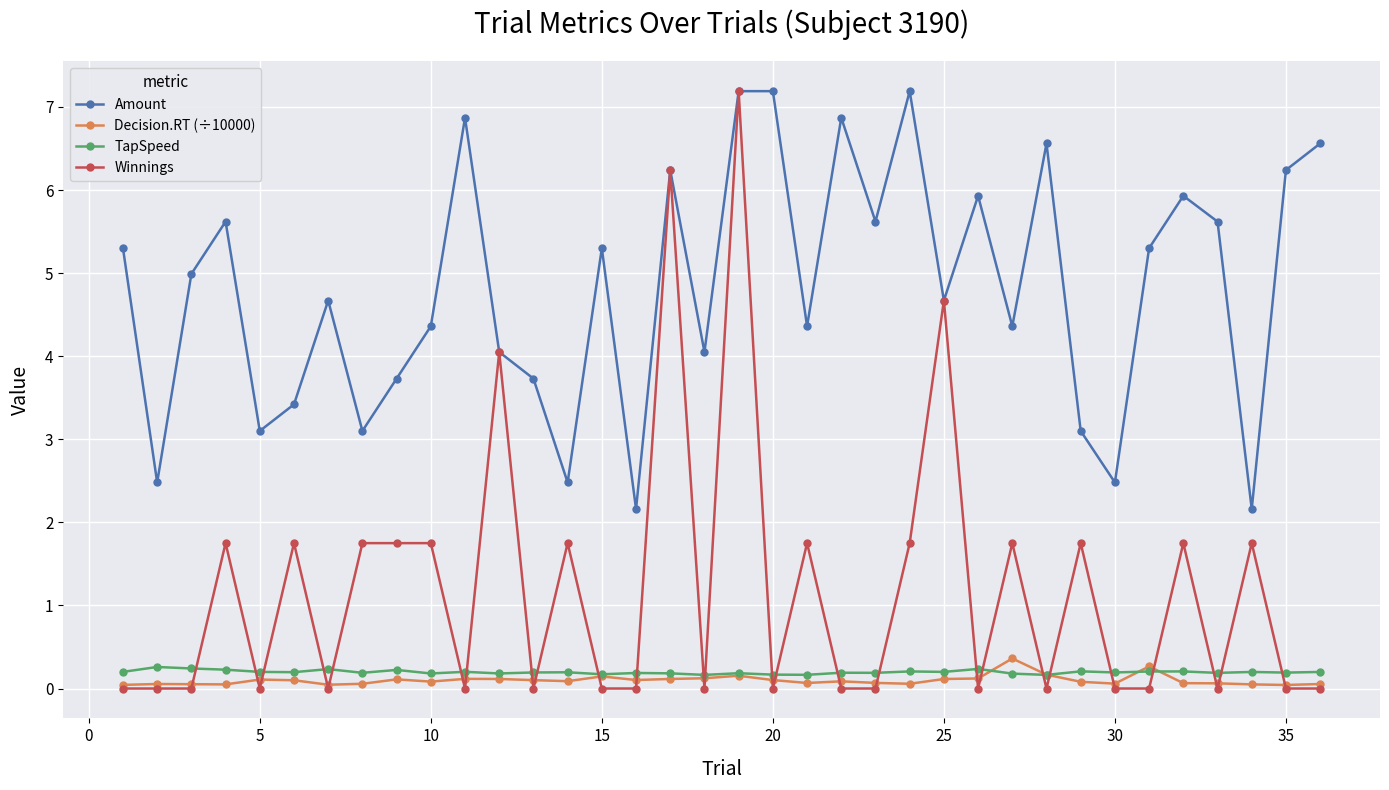

True or false: Amount and TapSpeed cross at least once.

False